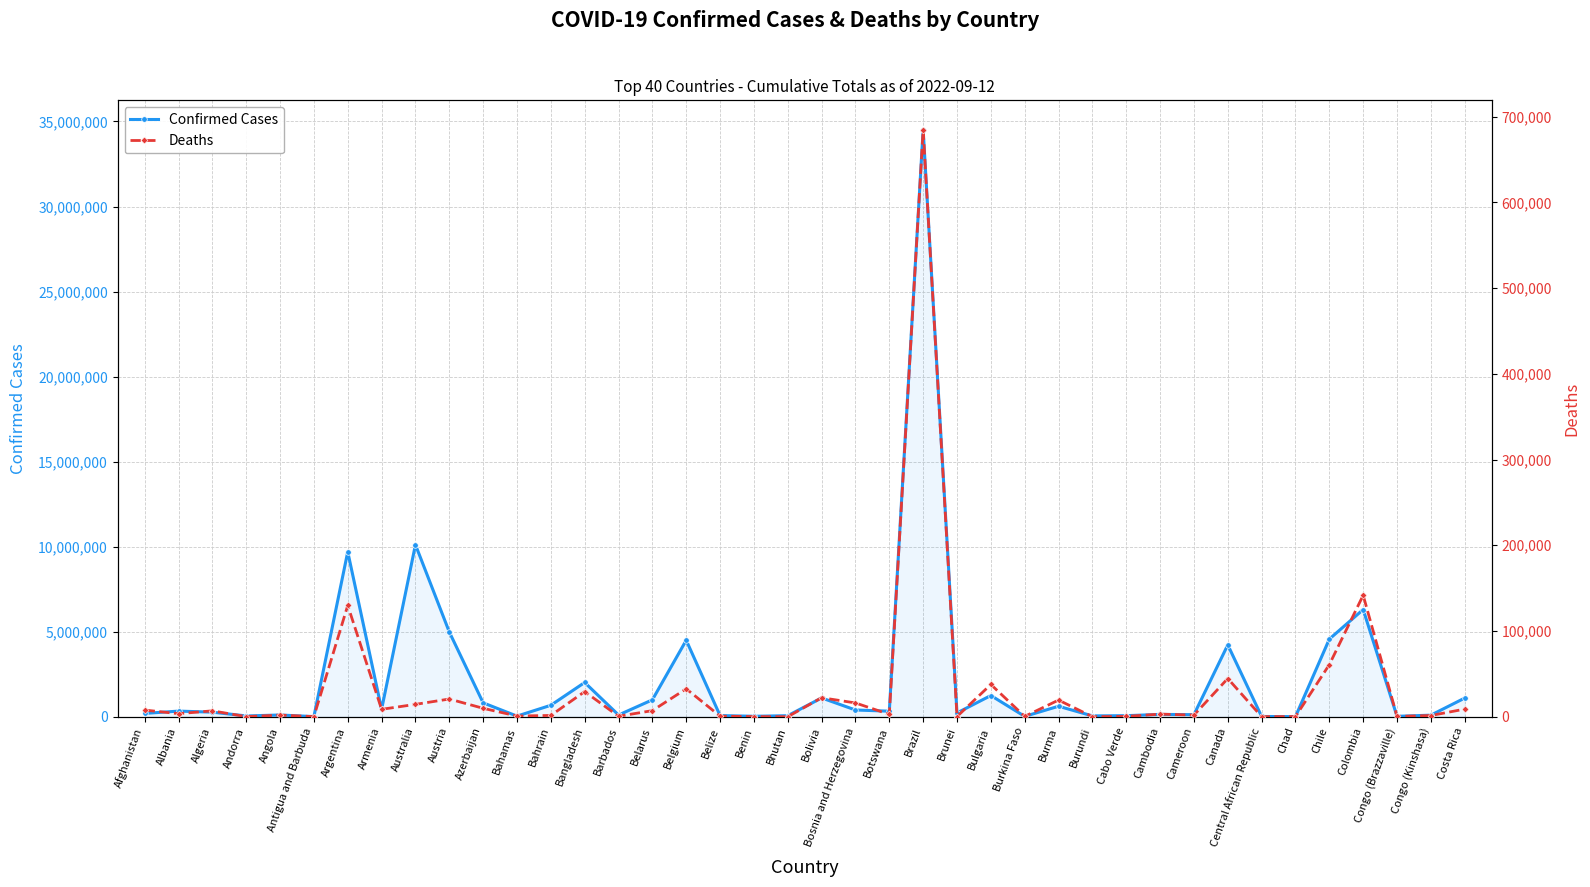

Where is the first local maximum for Confirmed Cases?

Albania